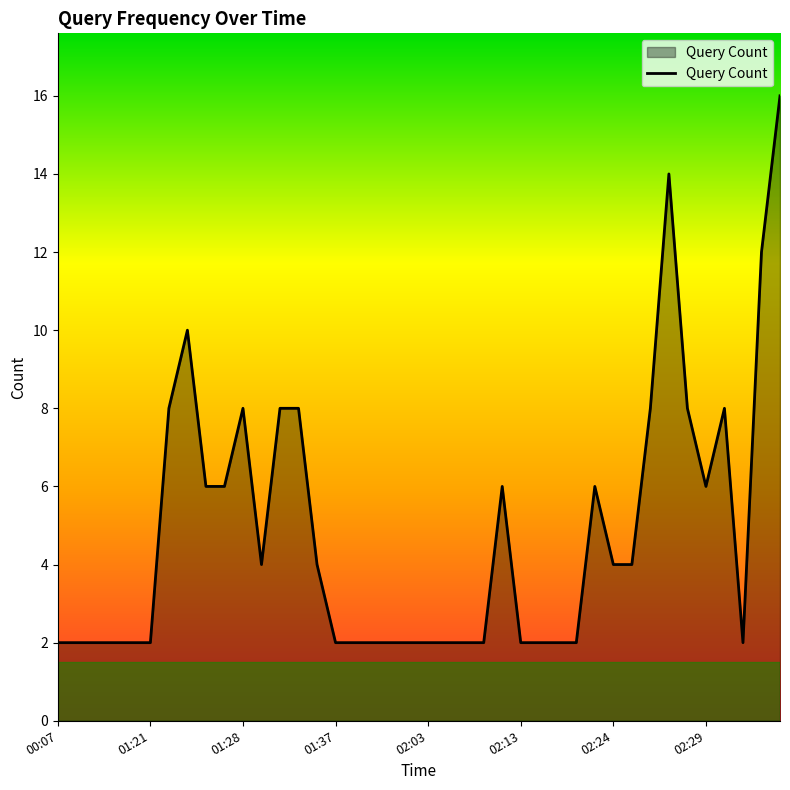

What is the maximum value shown in the chart?

16